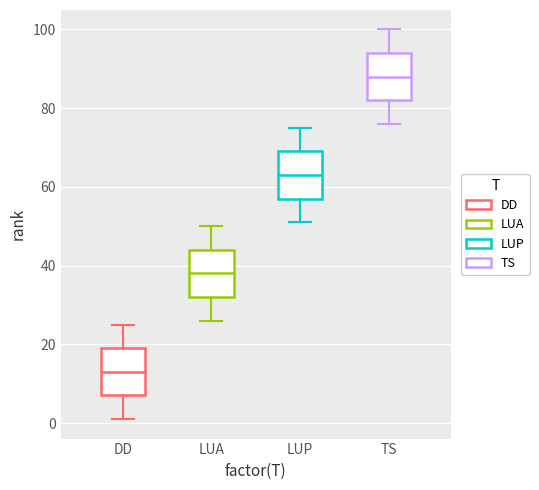

Which box has the lowest median line?

DD